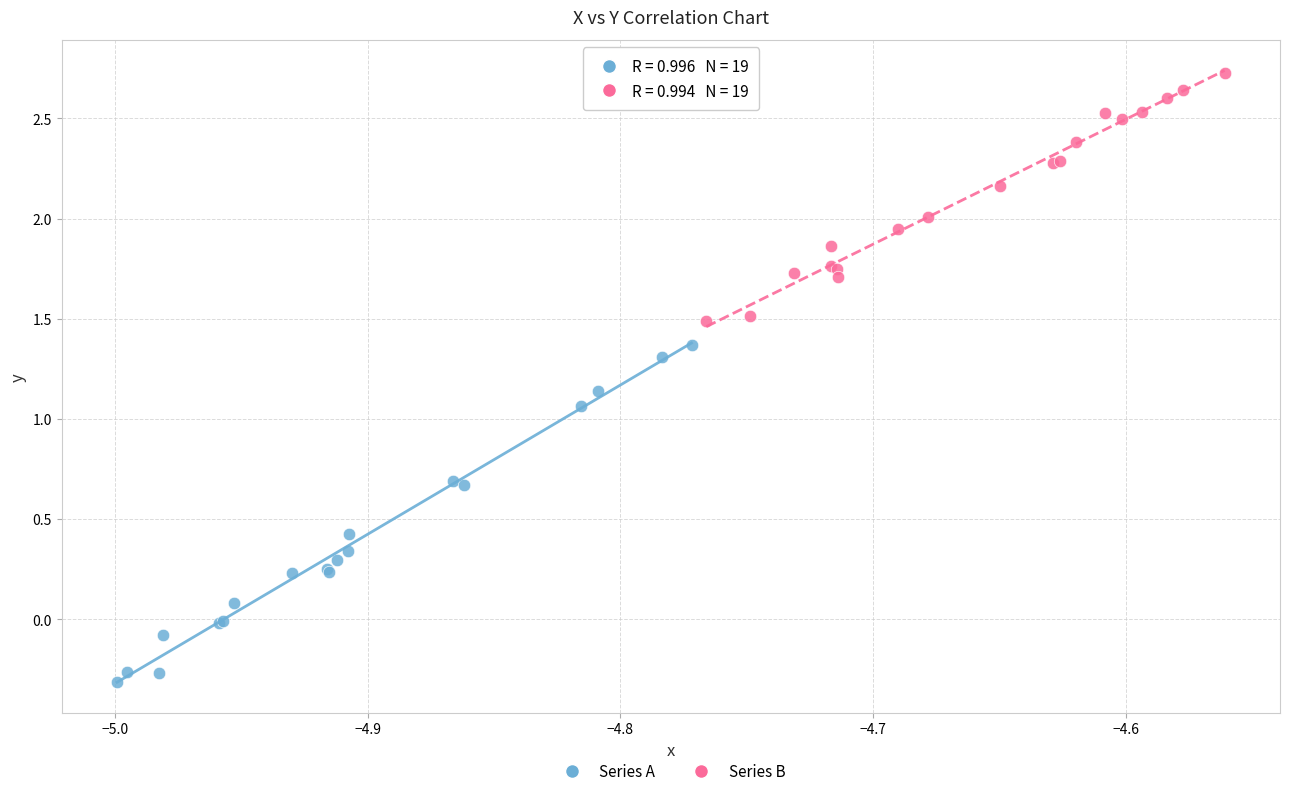

Which series contains the lowest Y value?

Series A